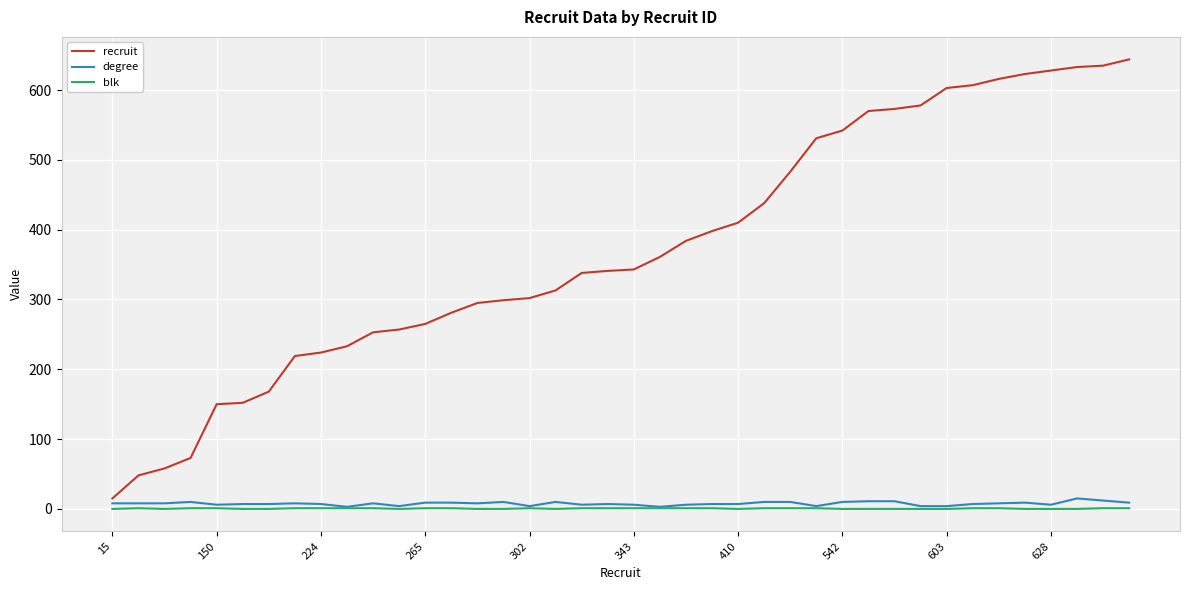

What is the highest value of the recruit series?

644